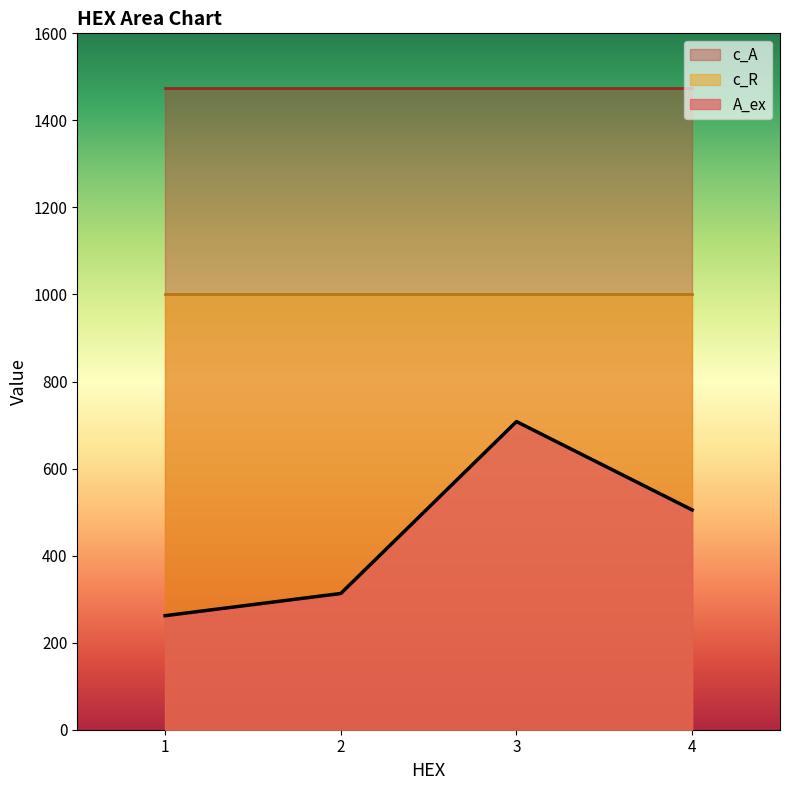

List the series in order of their peak value, lowest first.

A_ex, c_R, c_A